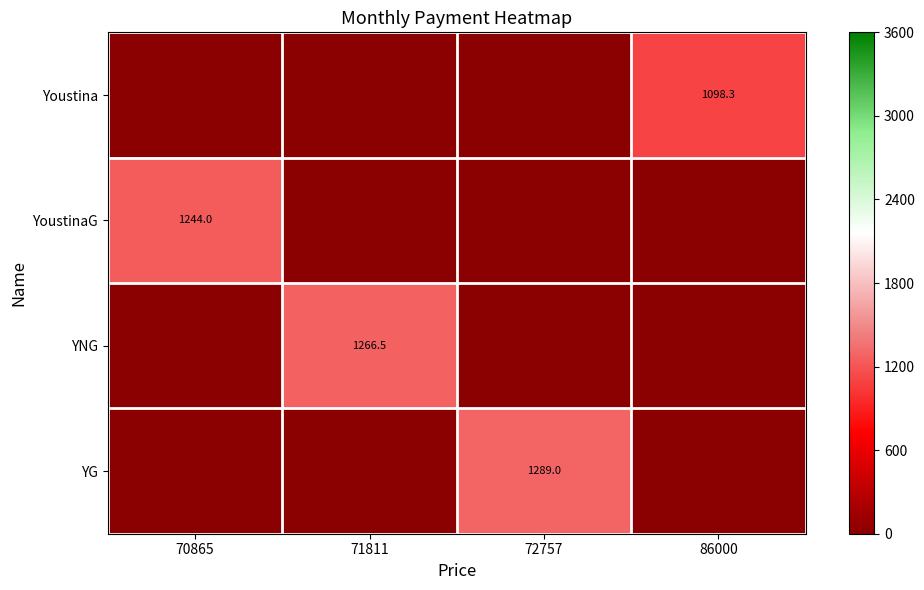

The value of YG at 72757 is 1289.0. True or false?

True